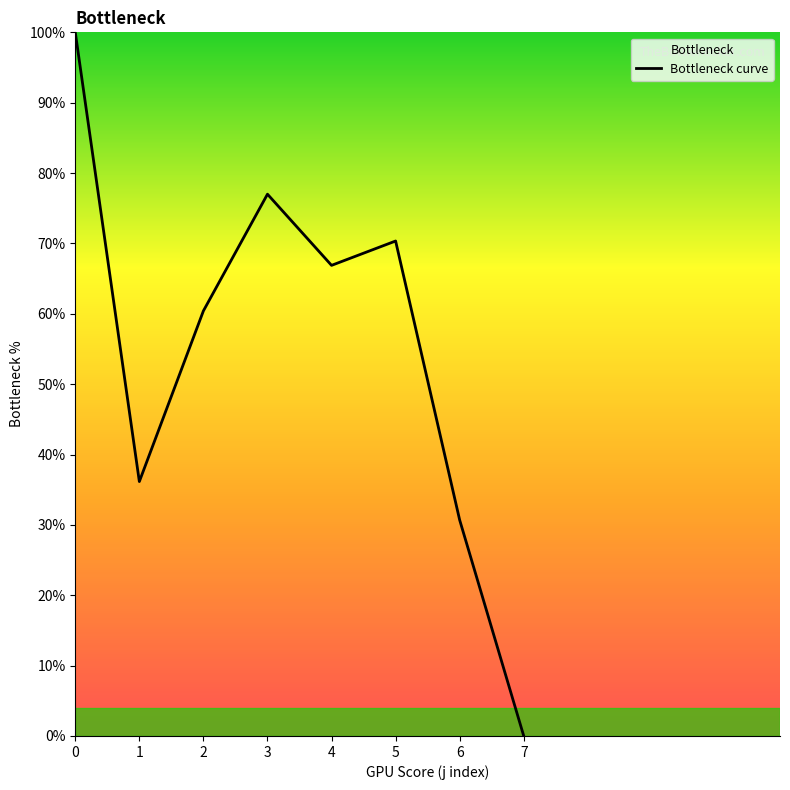

What value does the data have at 3?

77.0